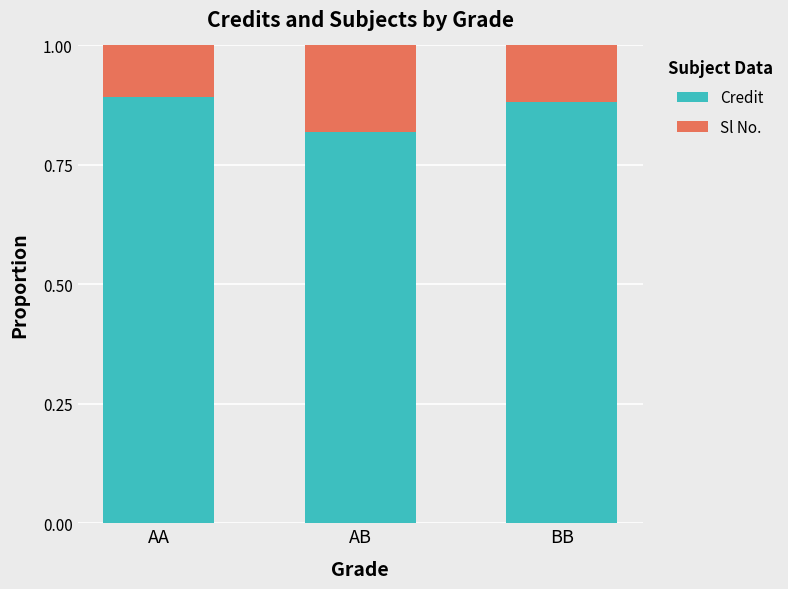

What are all the series names shown in the legend?

Credit, Sl No.